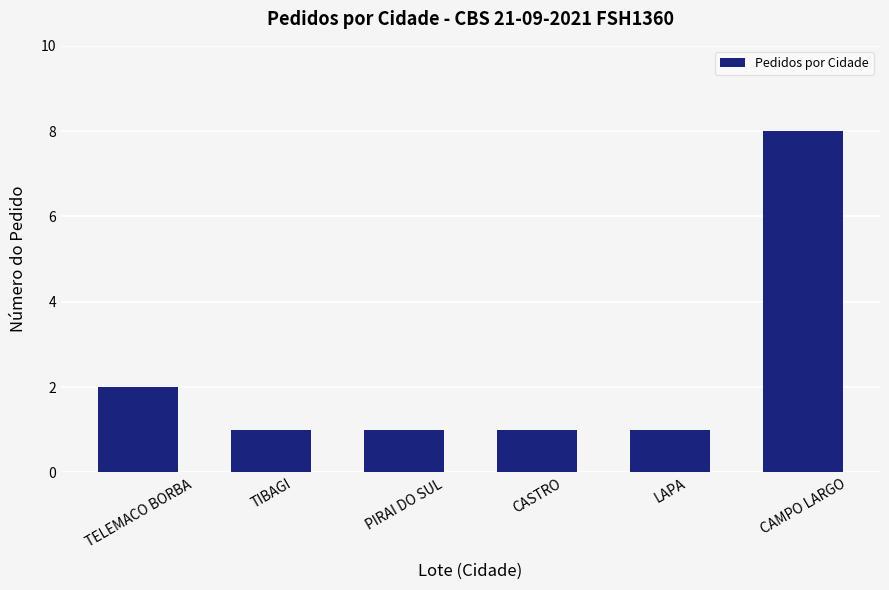

How many bars are there in total?

6